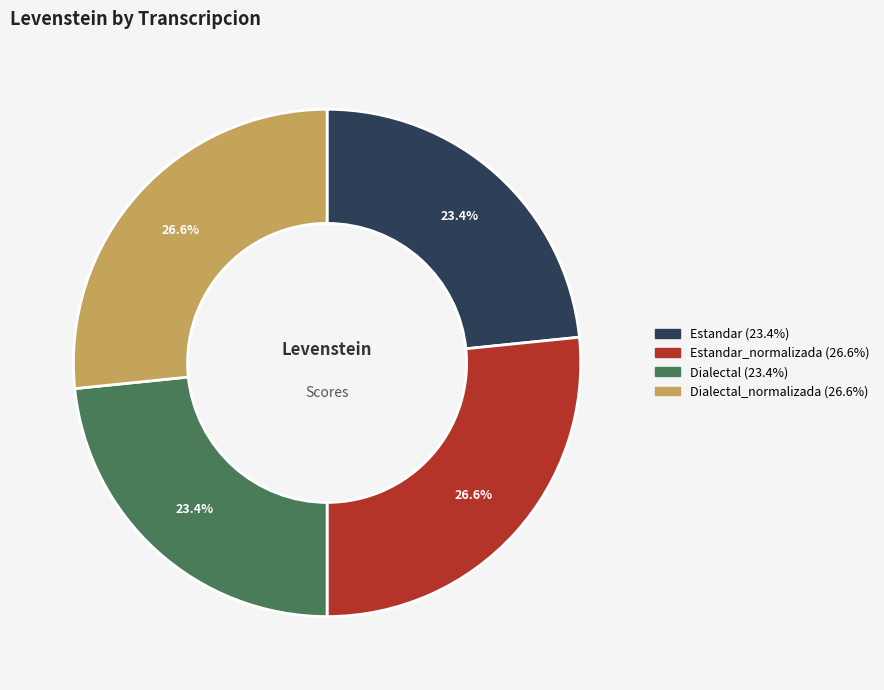

Is there any slice that represents more than half of the pie?

No